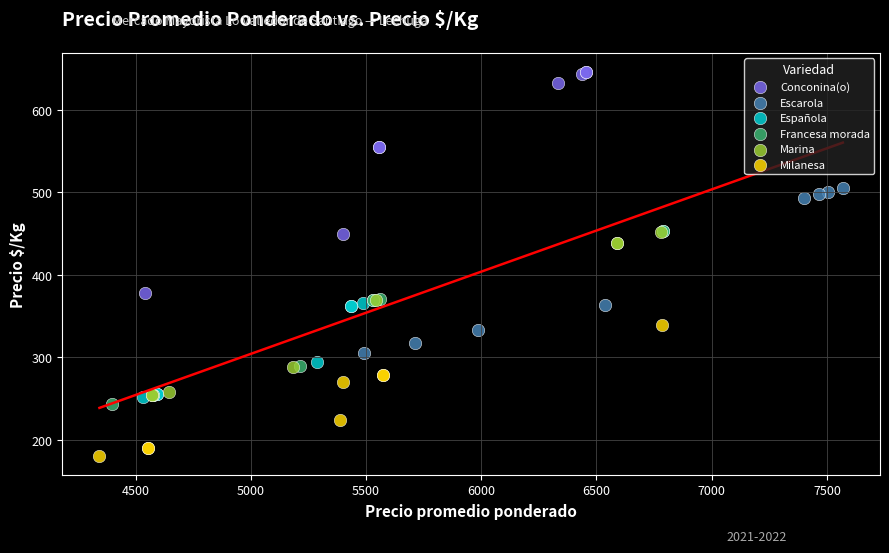

Which series has the widest spread of Y values?

Conconina(o)